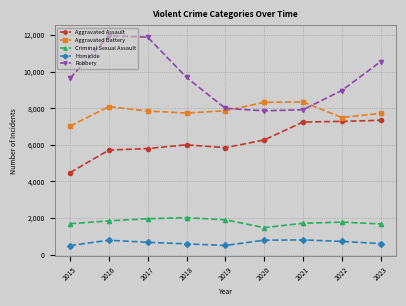

Is it true that Robbery equals 11960 at 2016?

True